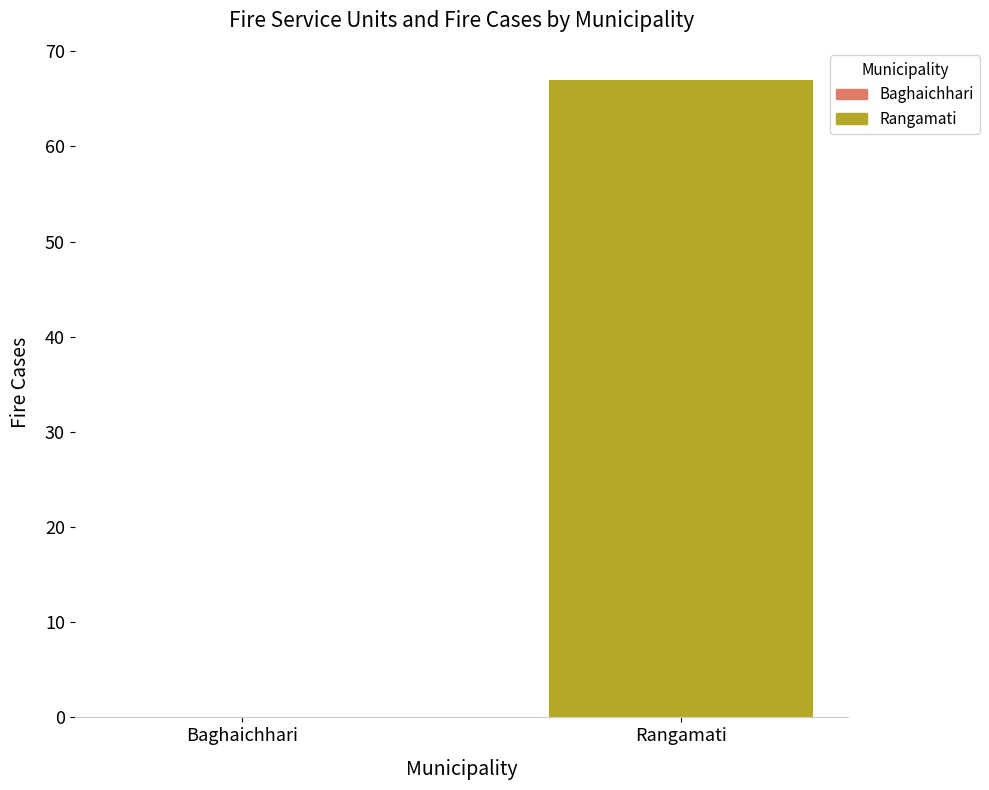

True or false: Fire case has a value of 67 at Rangamati.

True